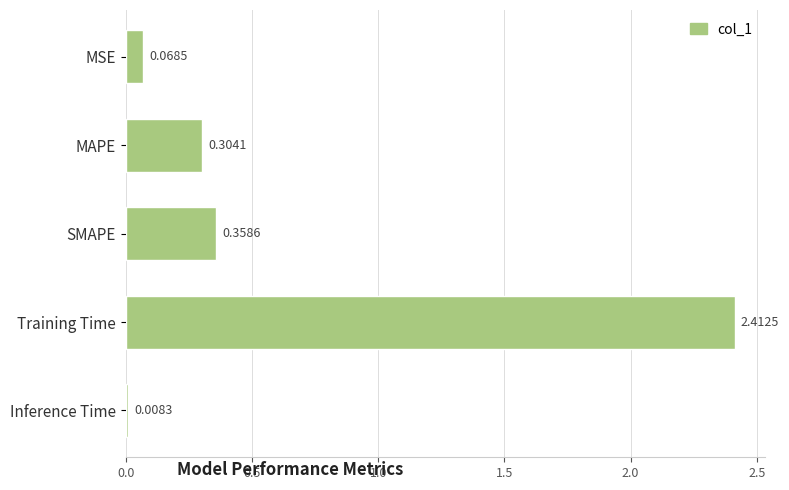

Rank the categories by value from highest to lowest.

Training Time, SMAPE, MAPE, MSE, Inference Time